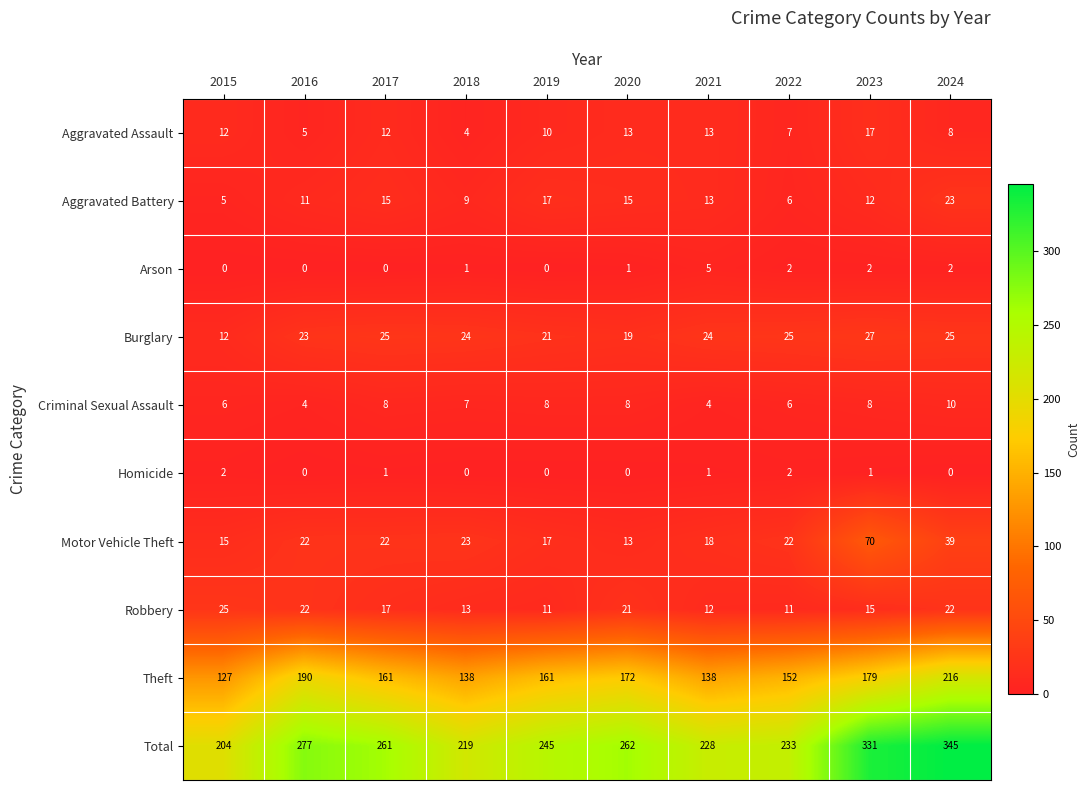

What is the difference between the Aggravated Battery values at 2022 and 2021?

7